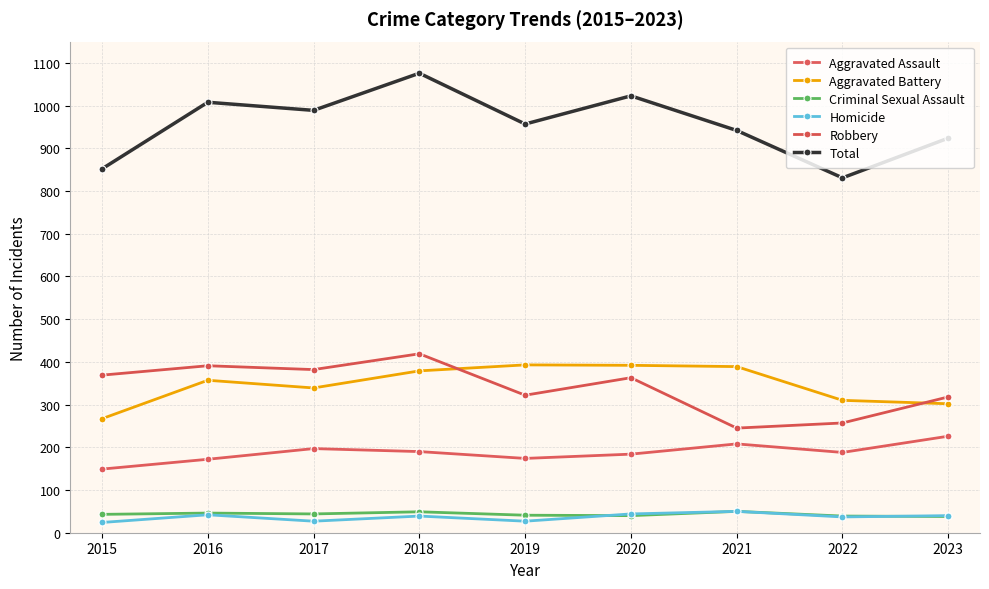

What are all the series names shown in the legend?

Aggravated Assault, Aggravated Battery, Criminal Sexual Assault, Homicide, Robbery, Total